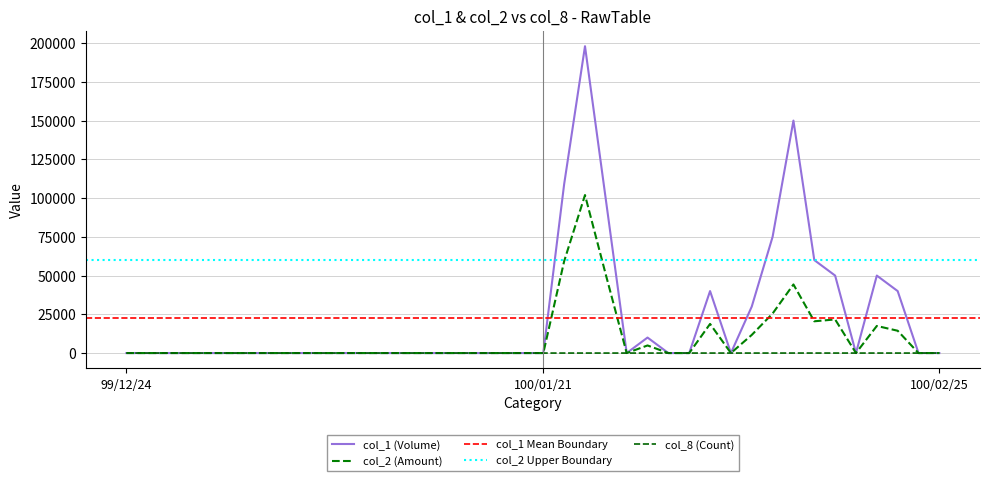

At how many categories does at least one series exceed 188599?

1